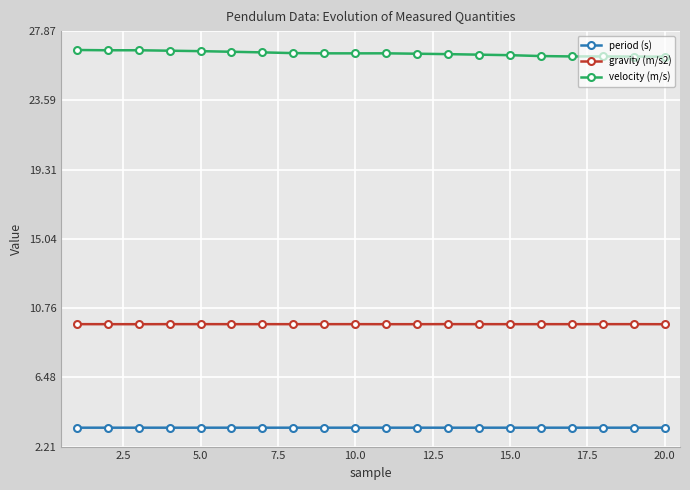

True or false: period (s) has more than 2 interior local peaks.

True